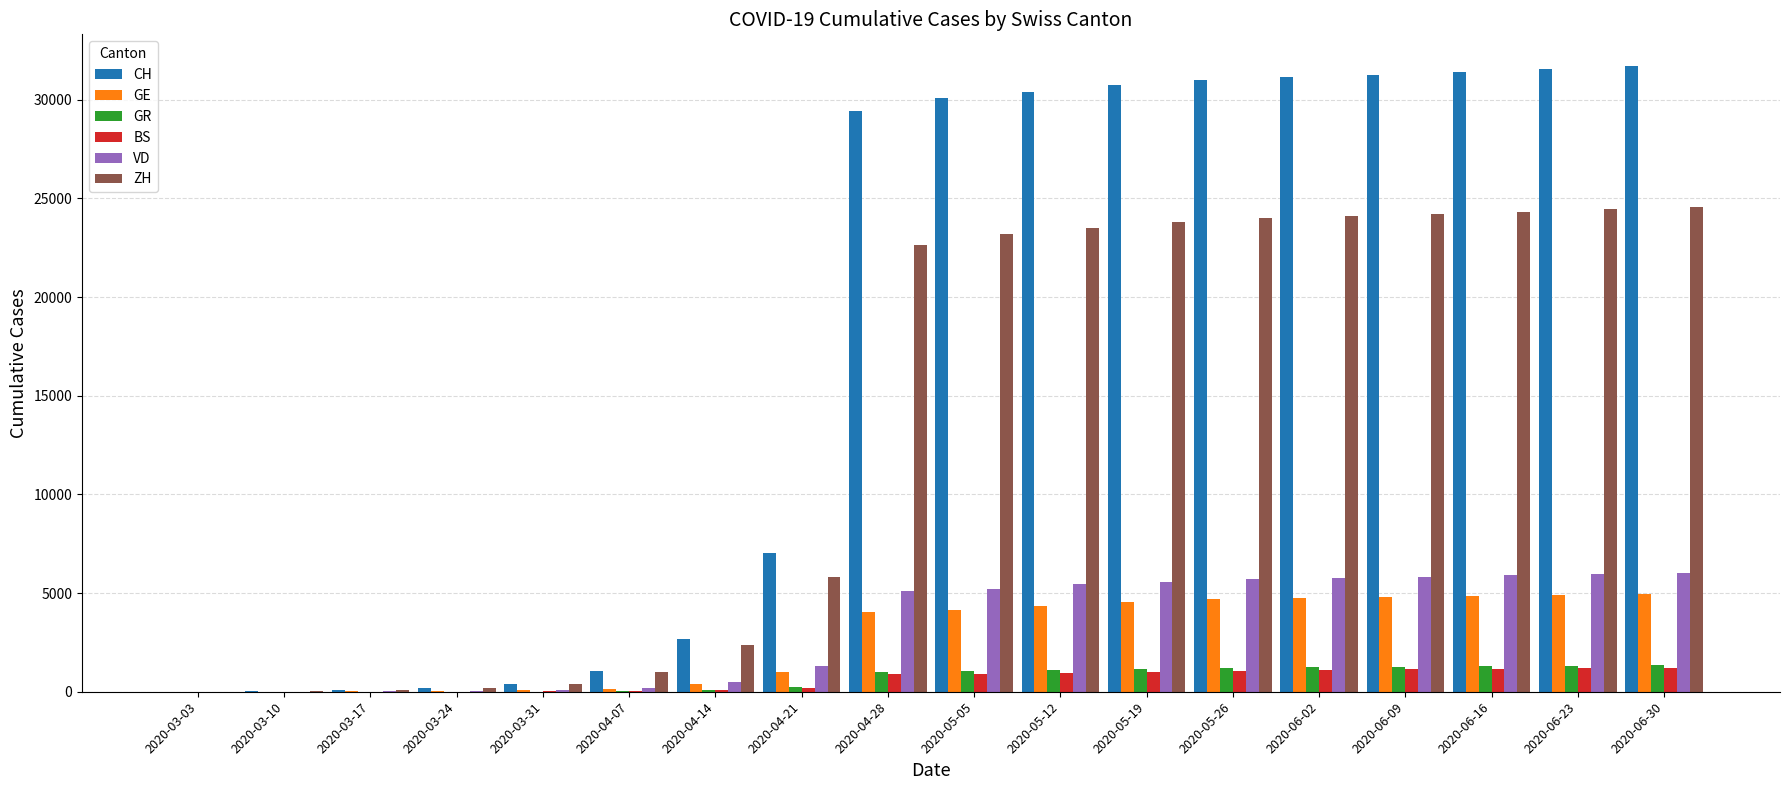

What is the sum of all GE values?

47725